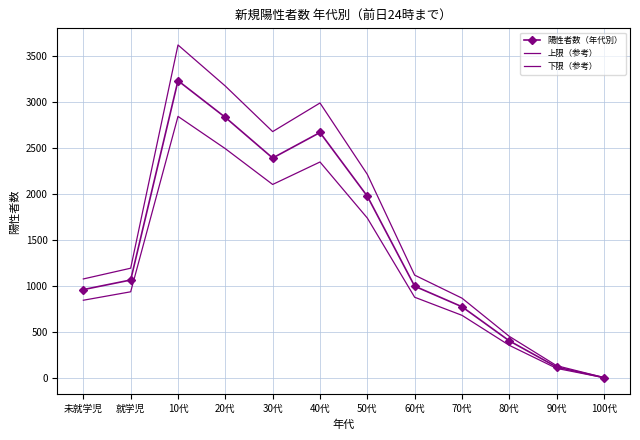

Reading left to right, what are all the values shown in this chart?

陽性者数（年代別）: 未就学児=962.0	就学児=1066.0	10代=3228.0	20代=2830.0	30代=2389.0	40代=2666.0	50代=1975.0	60代=999.0	70代=776.0	80代=406.0	90代=122.0	100代=7.0
上限（参考）: 未就学児=1077.4	就学児=1193.9	10代=3615.4	20代=3169.6	30代=2675.7	40代=2985.9	50代=2212.0	60代=1118.9	70代=869.1	80代=454.7	90代=136.6	100代=7.8
下限（参考）: 未就学児=846.6	就学児=938.1	10代=2840.6	20代=2490.4	30代=2102.3	40代=2346.1	50代=1738.0	60代=879.1	70代=682.9	80代=357.3	90代=107.4	100代=6.2